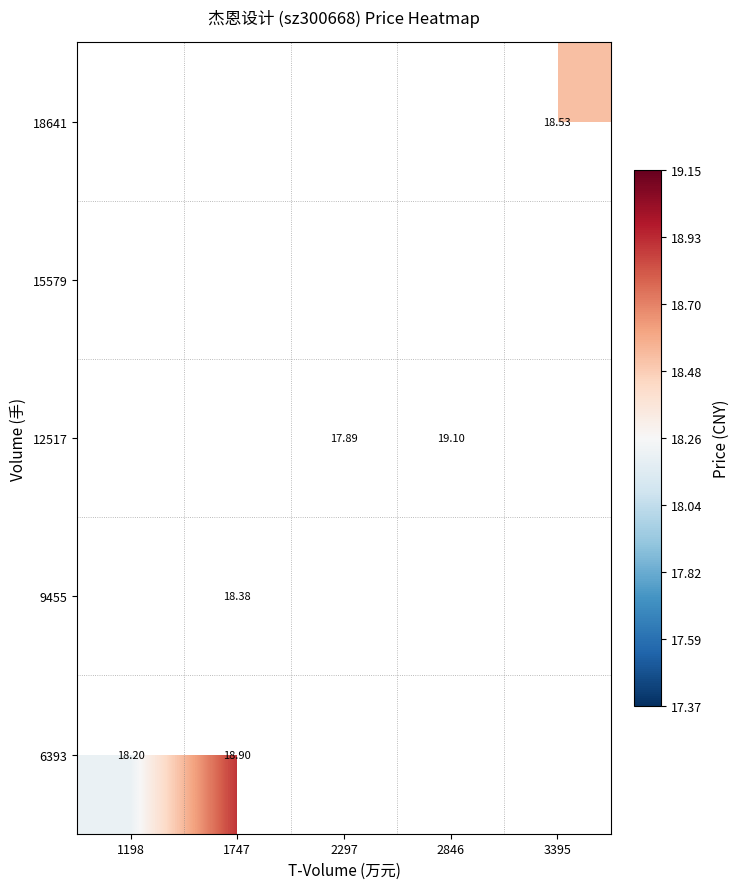

Which label corresponds to the largest value in the chart?

2846